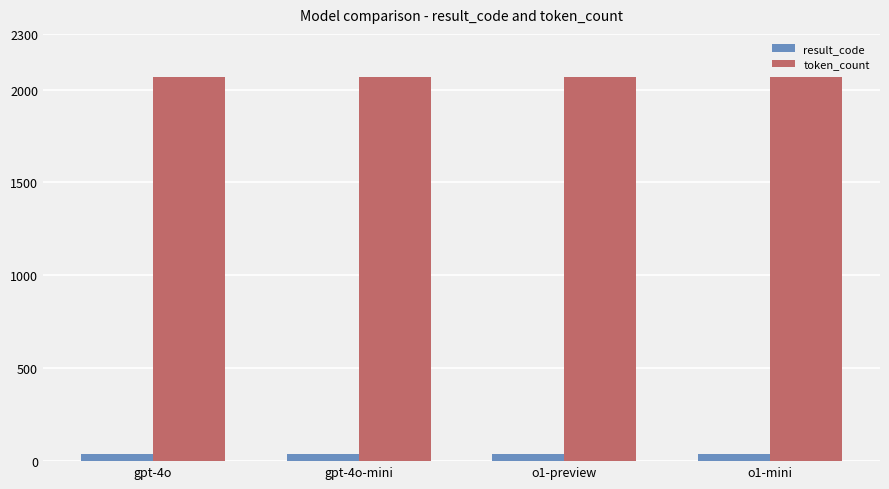

At gpt-4o, list the series in order from largest to smallest.

token_count, result_code